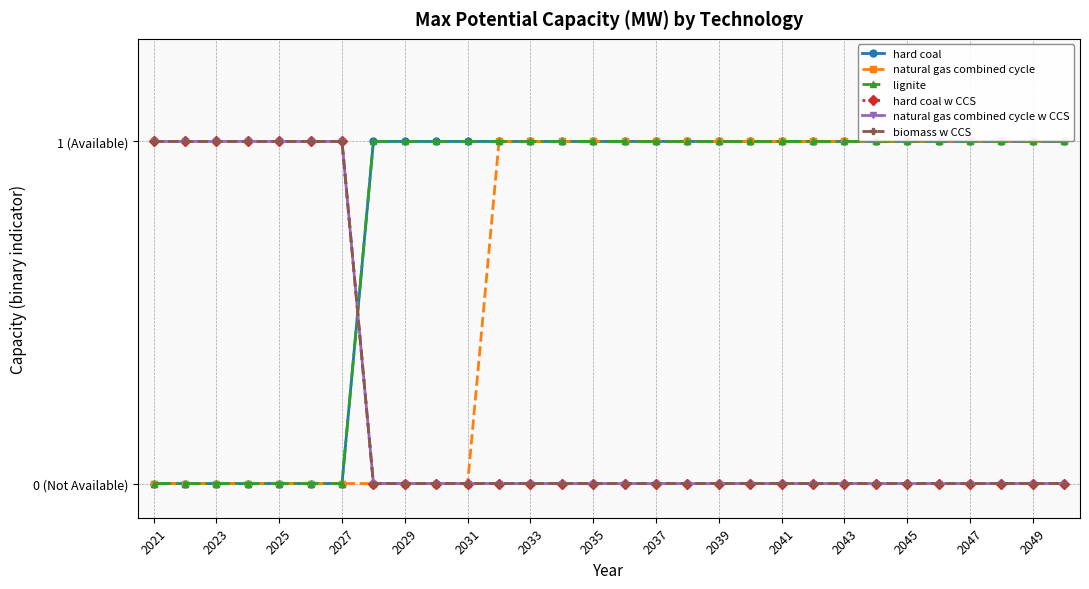

At which category is the sum across all series the highest?

2021